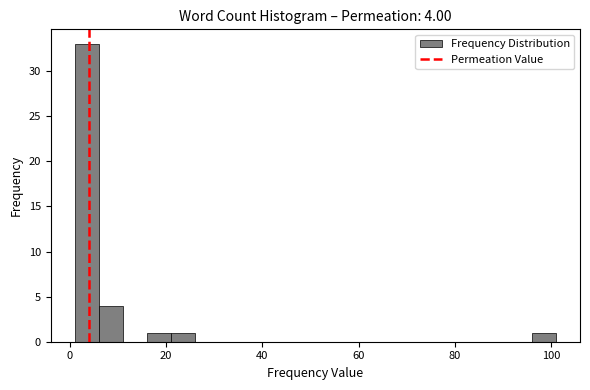

Read against the x-axis, roughly where is the centre of the tallest bar?

4